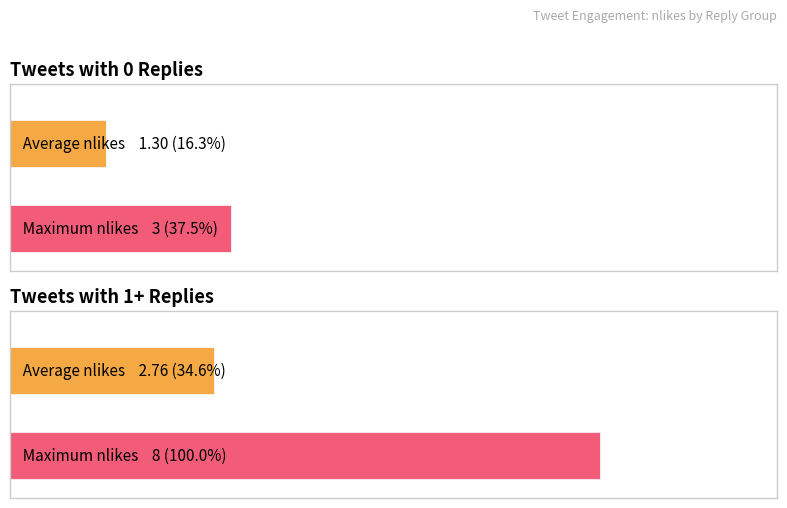

True or false: nreplies has a value of -1 at 0.

False